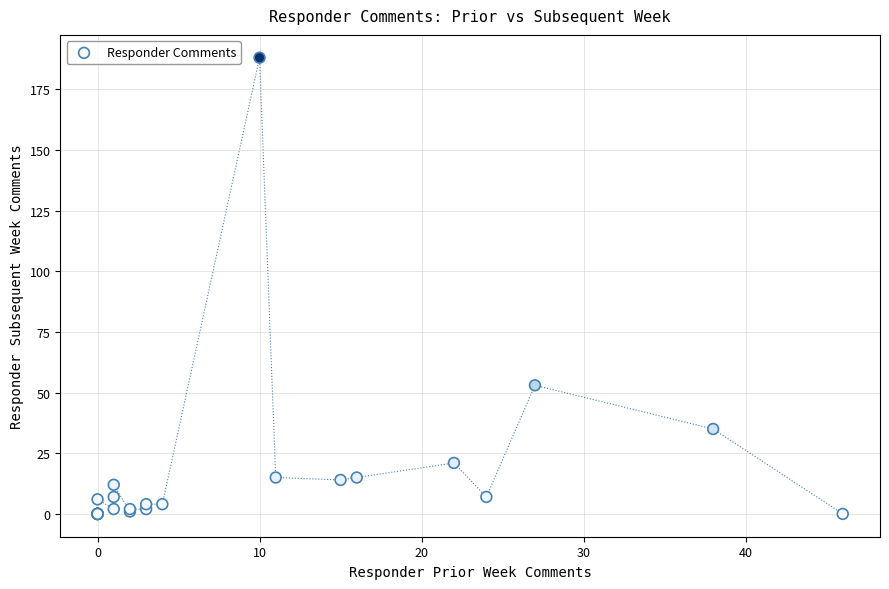

What Y value in the scatter plot is closest to 94?

53